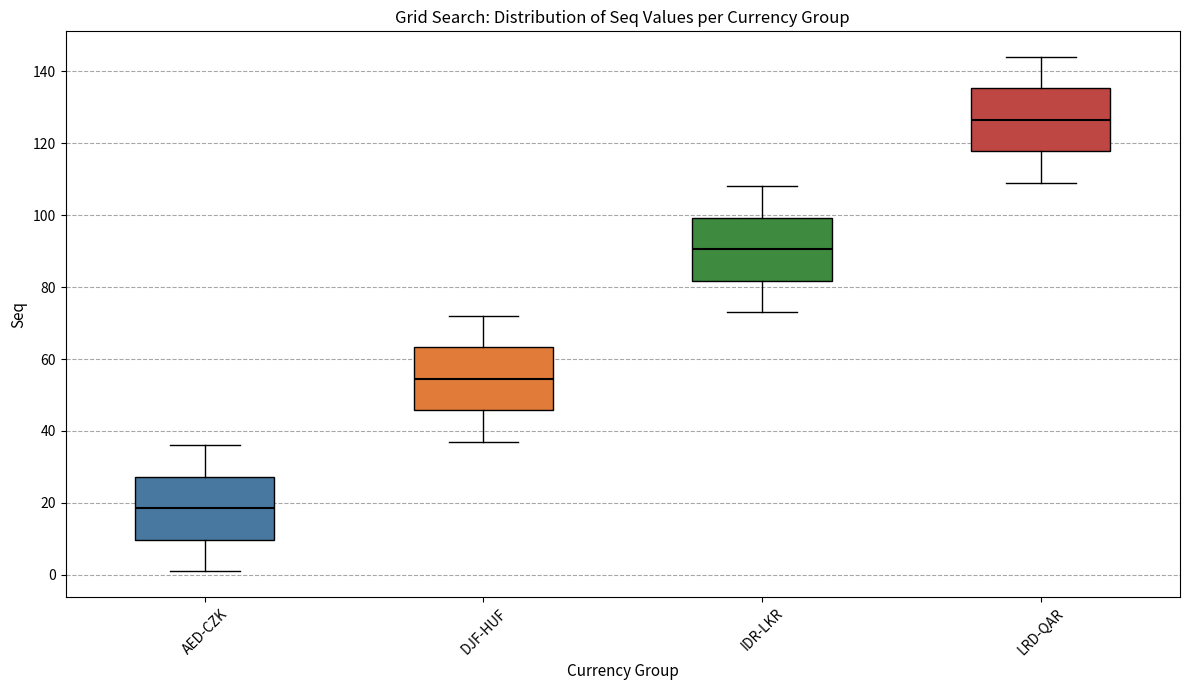

Reading left to right, read every box against the y-axis: the position of its median line, the range the box covers, and the ends of its whiskers. The values are not printed on the chart, so give them approximately, as read against the axis.

AED-CZK: median 18, box 10 to 28, whiskers 2 to 36
DJF-HUF: median 54, box 46 to 64, whiskers 38 to 72
IDR-LKR: median 90, box 82 to 100, whiskers 74 to 108
LRD-QAR: median 126, box 118 to 136, whiskers 110 to 144